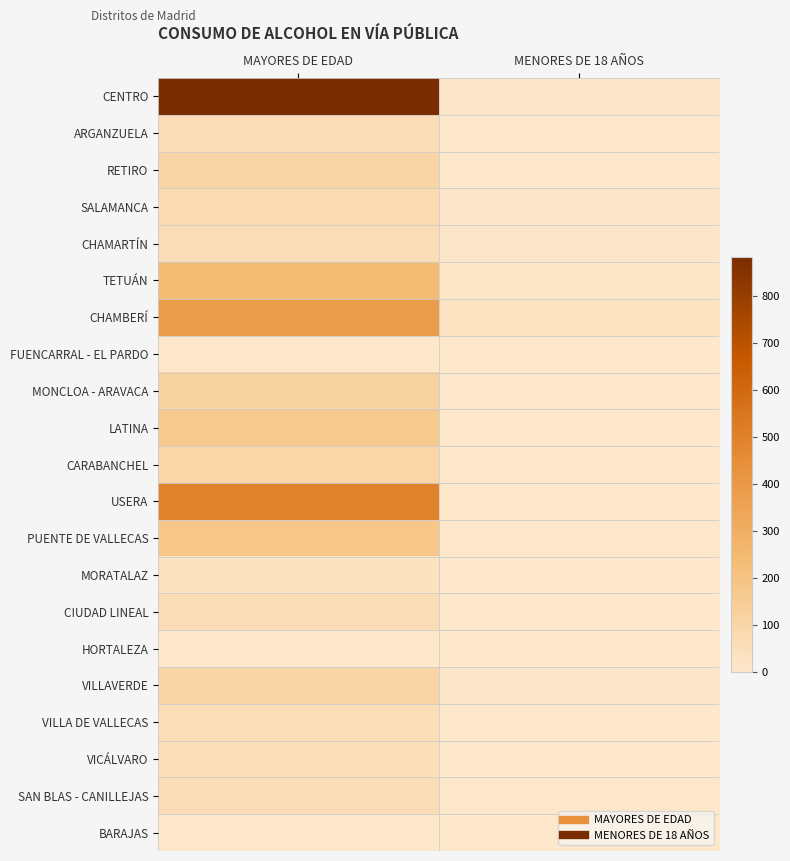

Which category has the highest value across all series?

MAYORES DE EDAD